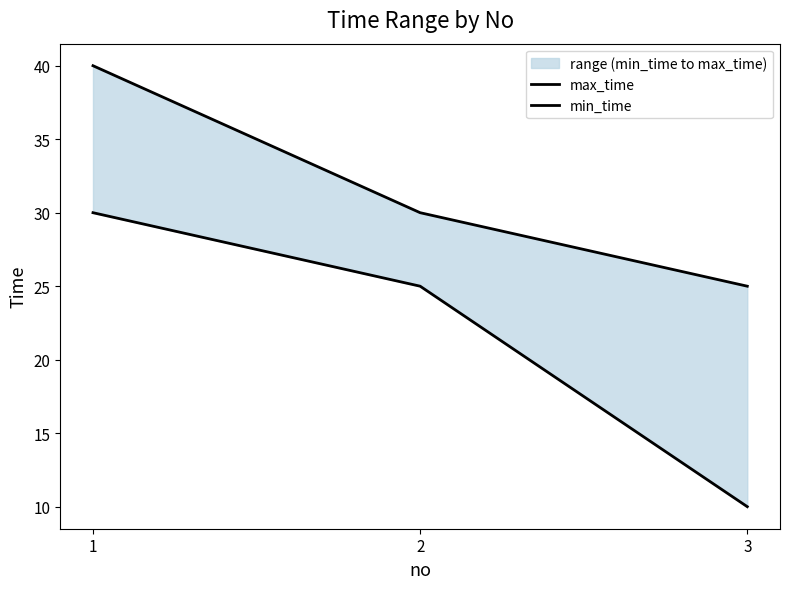

How many series are shown in this chart?

2